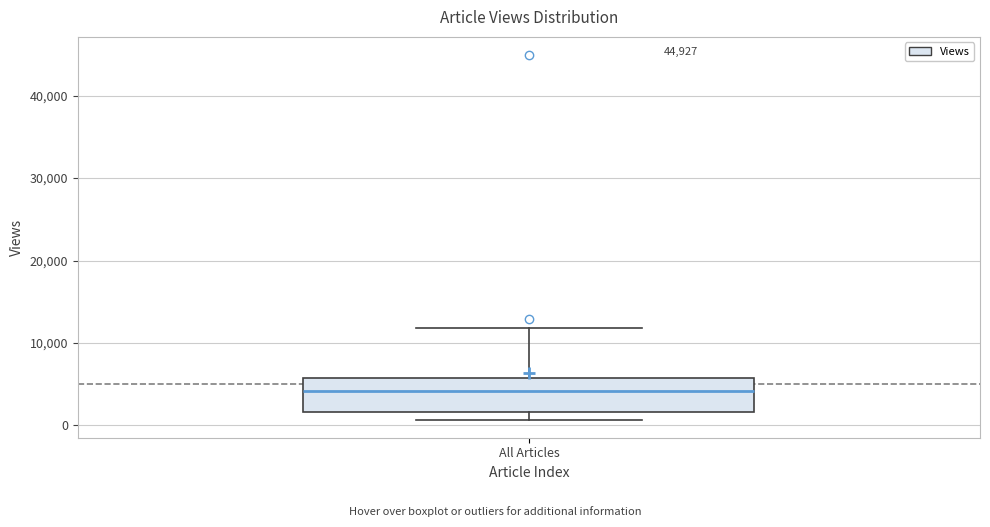

Where is the upper edge of the box for All Articles on the y-axis? The values are not printed on the chart, so give them approximately, as read against the axis.

6000